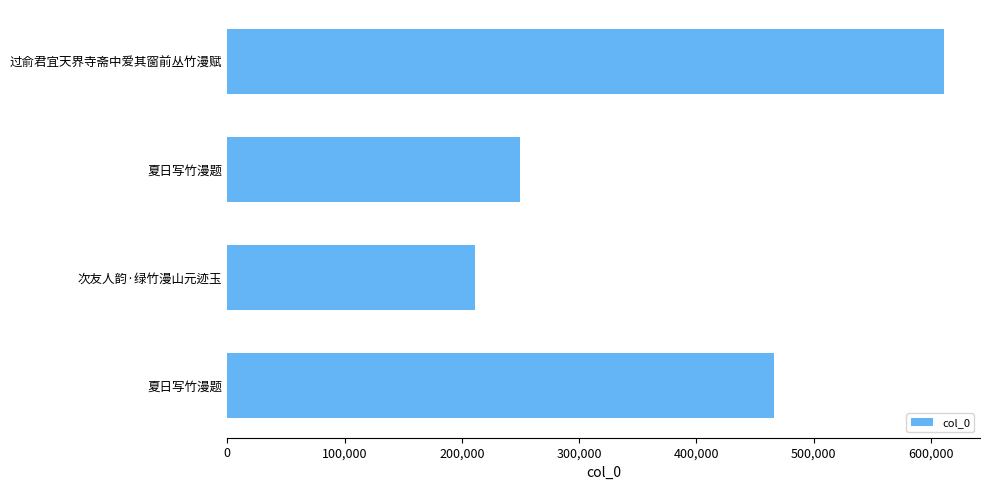

Count the number of categories in the chart.

4